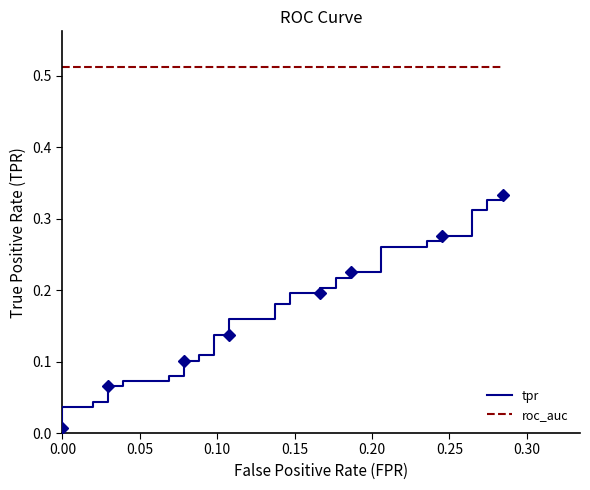

Is the value of roc_auc at 15 greater than the value of tpr at 11?

Yes